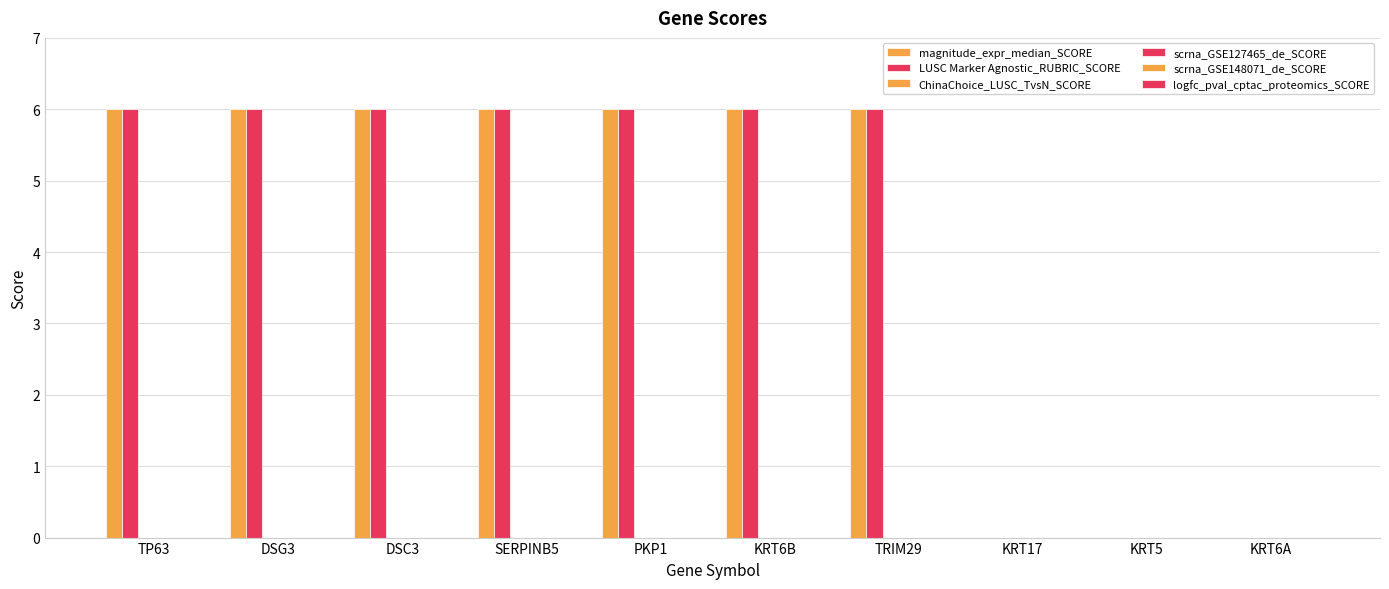

How many distinct data groups are displayed?

2